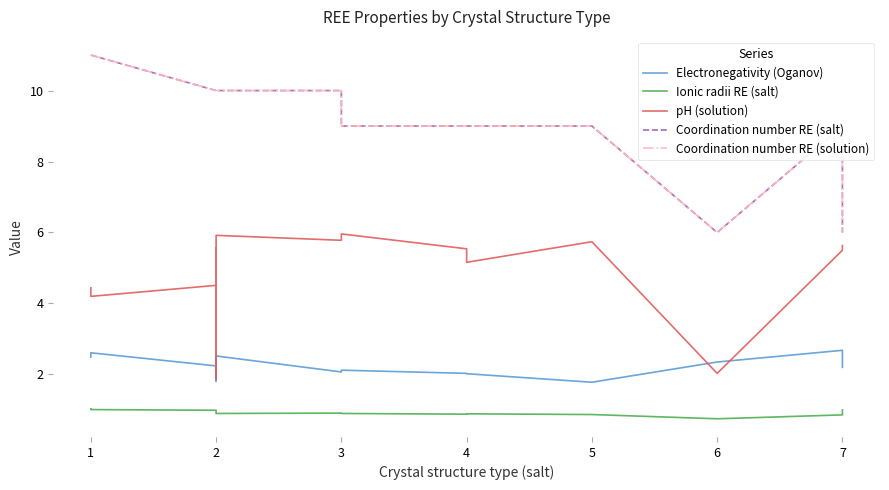

How many values in the Electronegativity (Oganov) series are below 2?

3